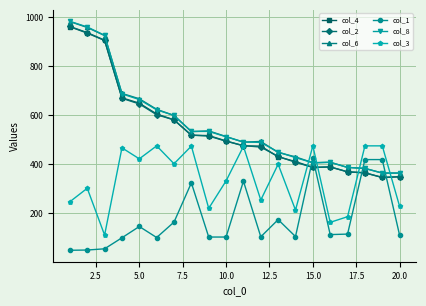

What is the minimum value shown in the chart?

48